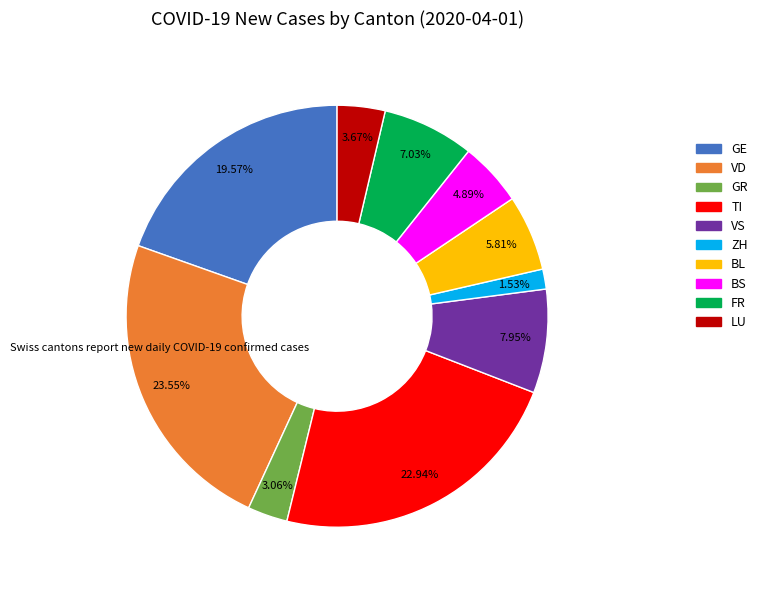

How many slices are in this pie chart?

10